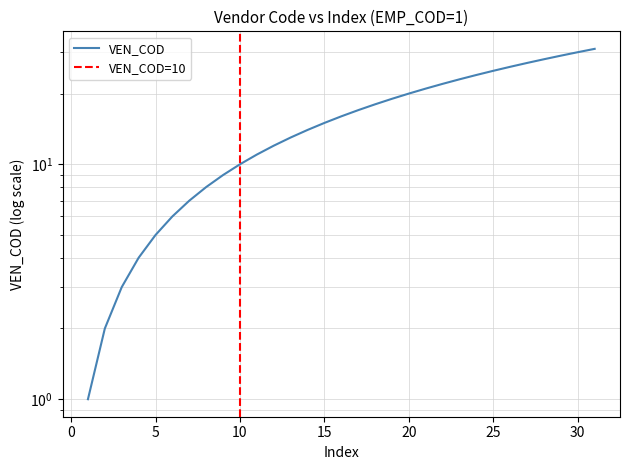

How many lines are shown in the chart?

1